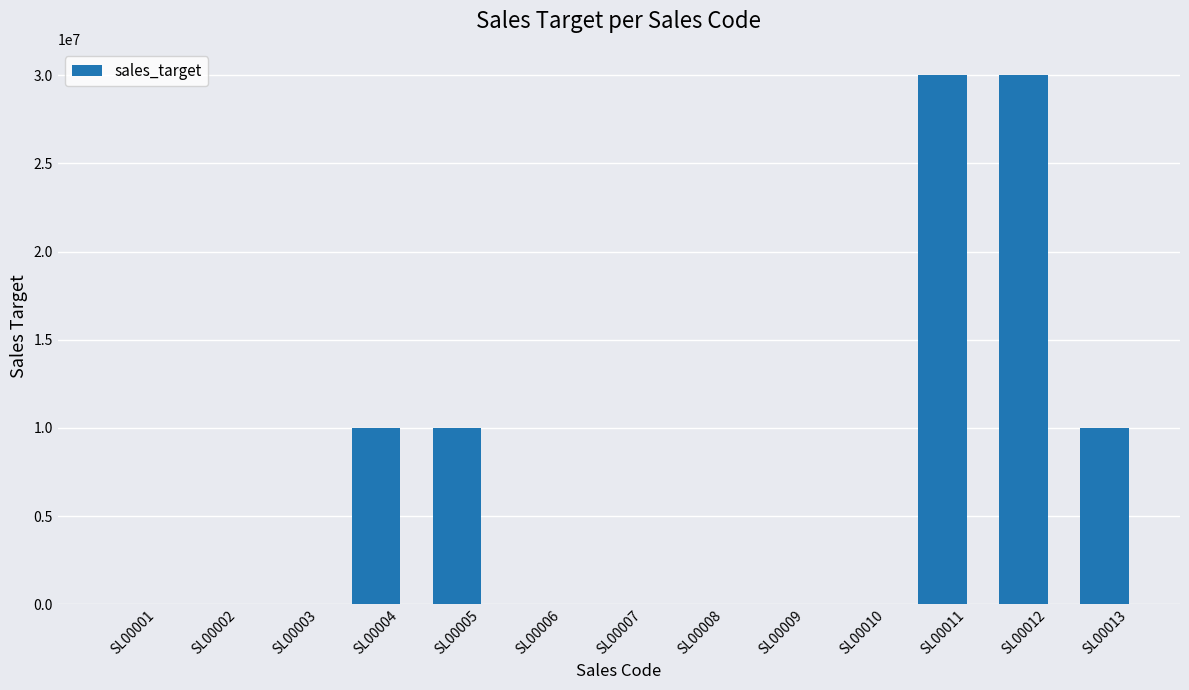

What is the average value?

6923077